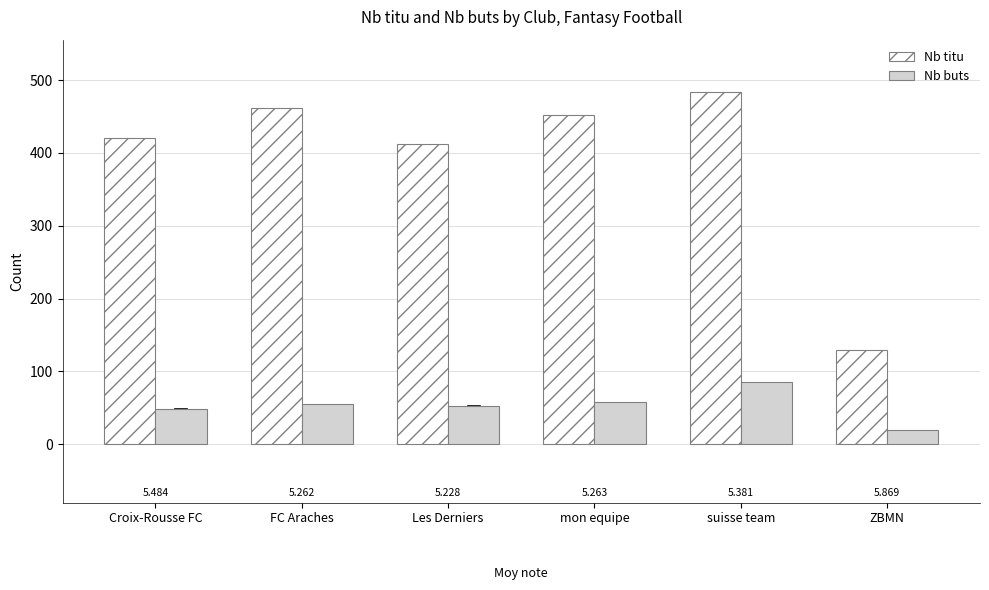

Are the bars grouped side by side (vs. stacked)?

Yes